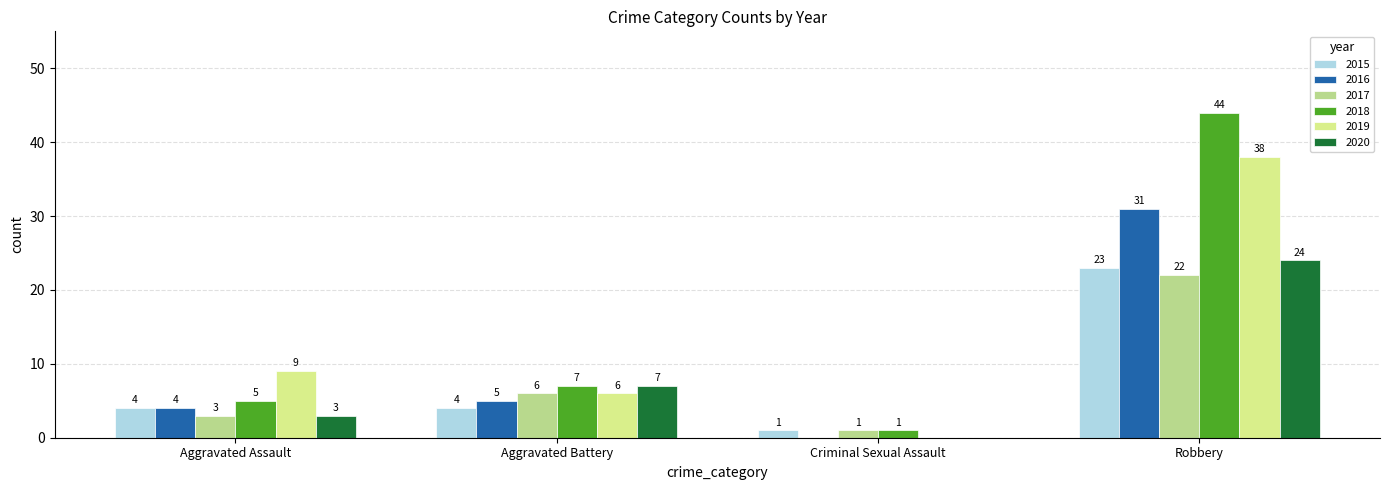

At which label does 2019 reach its minimum?

Criminal Sexual Assault